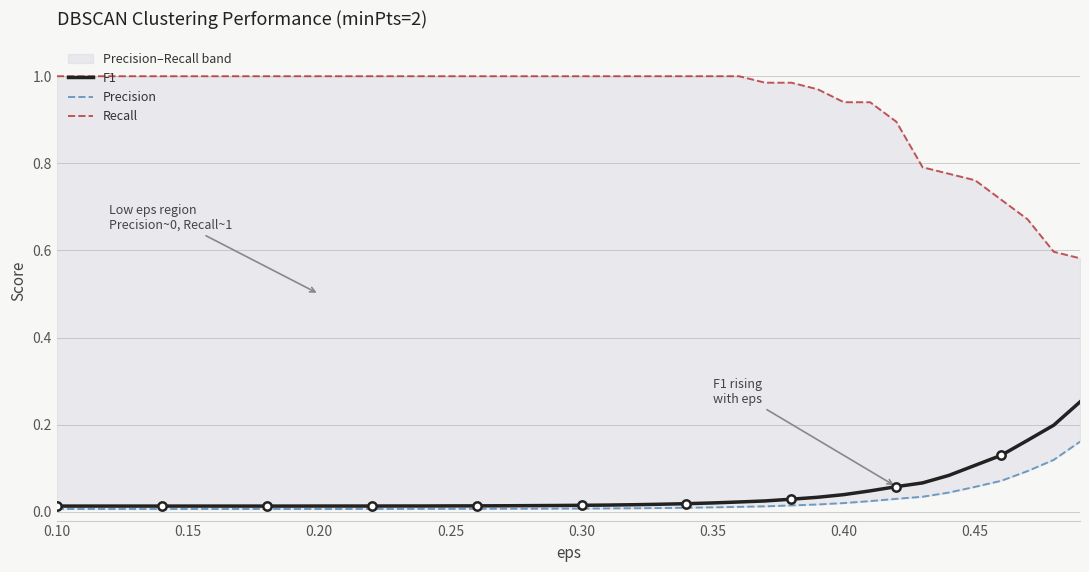

Does the chart have visible grid lines?

Yes